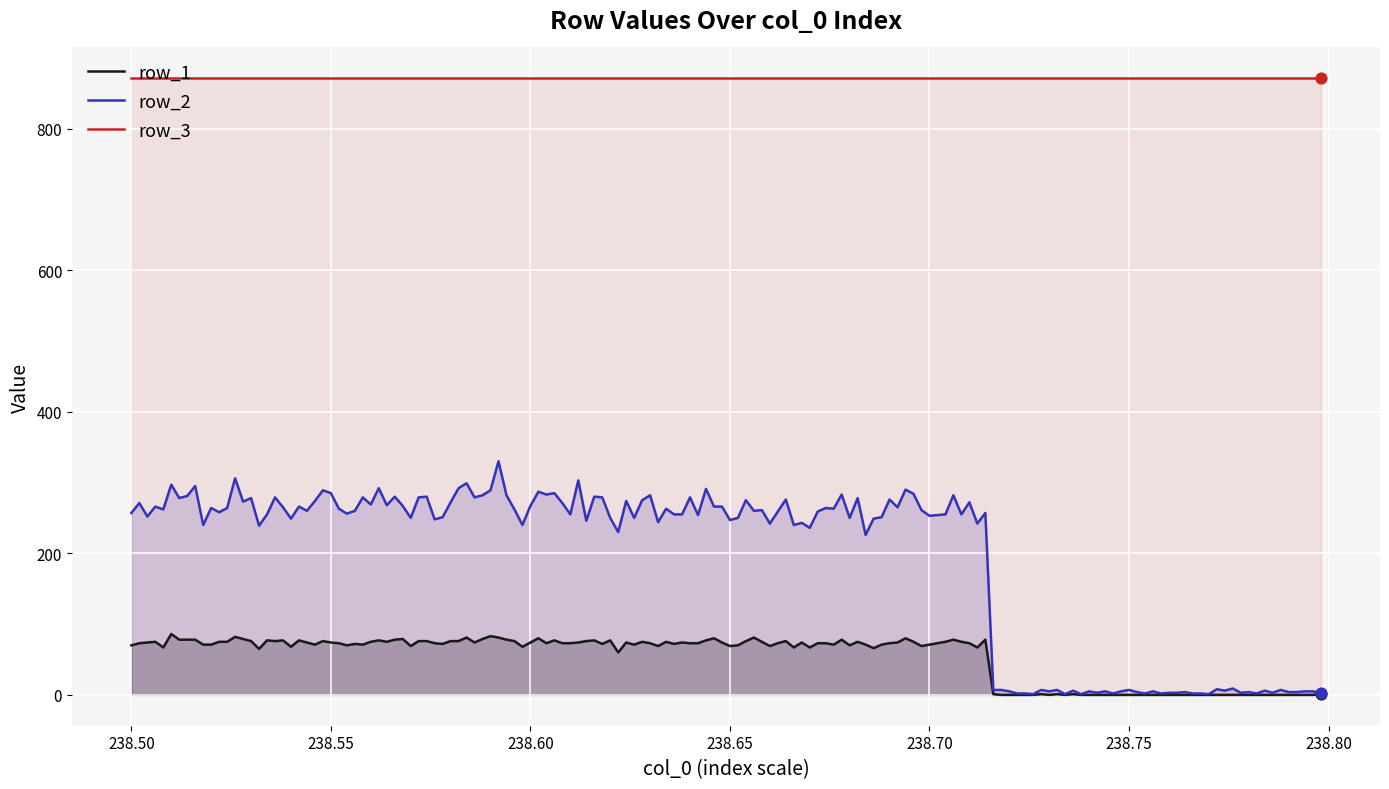

Is the value of row_1 at 4 greater than the value of row_3 at 4?

No